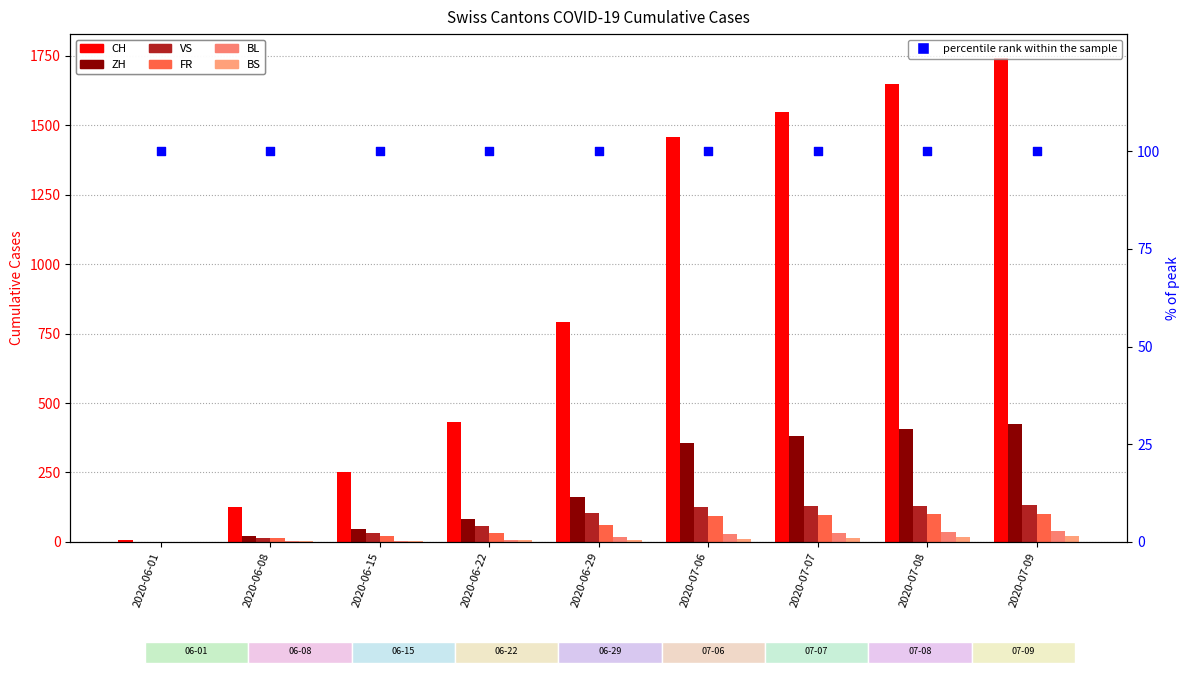

At which category is the sum across all series the highest?

2020-07-09